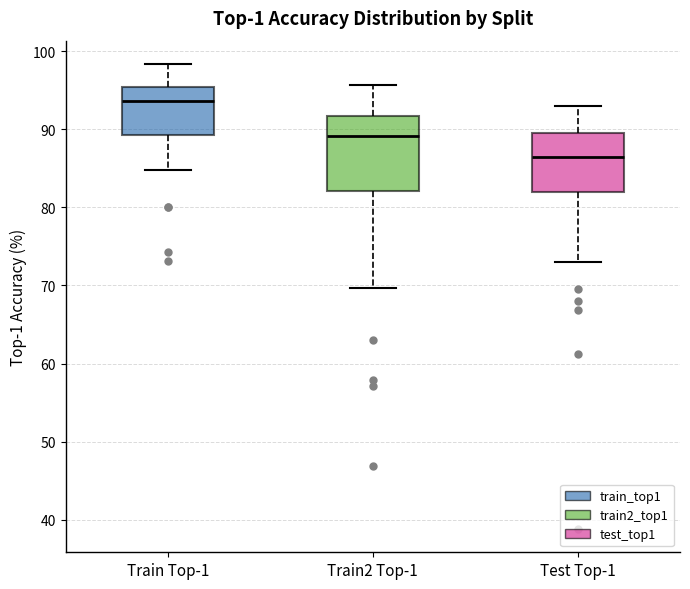

Which box's median line is the lowest?

Test Top-1